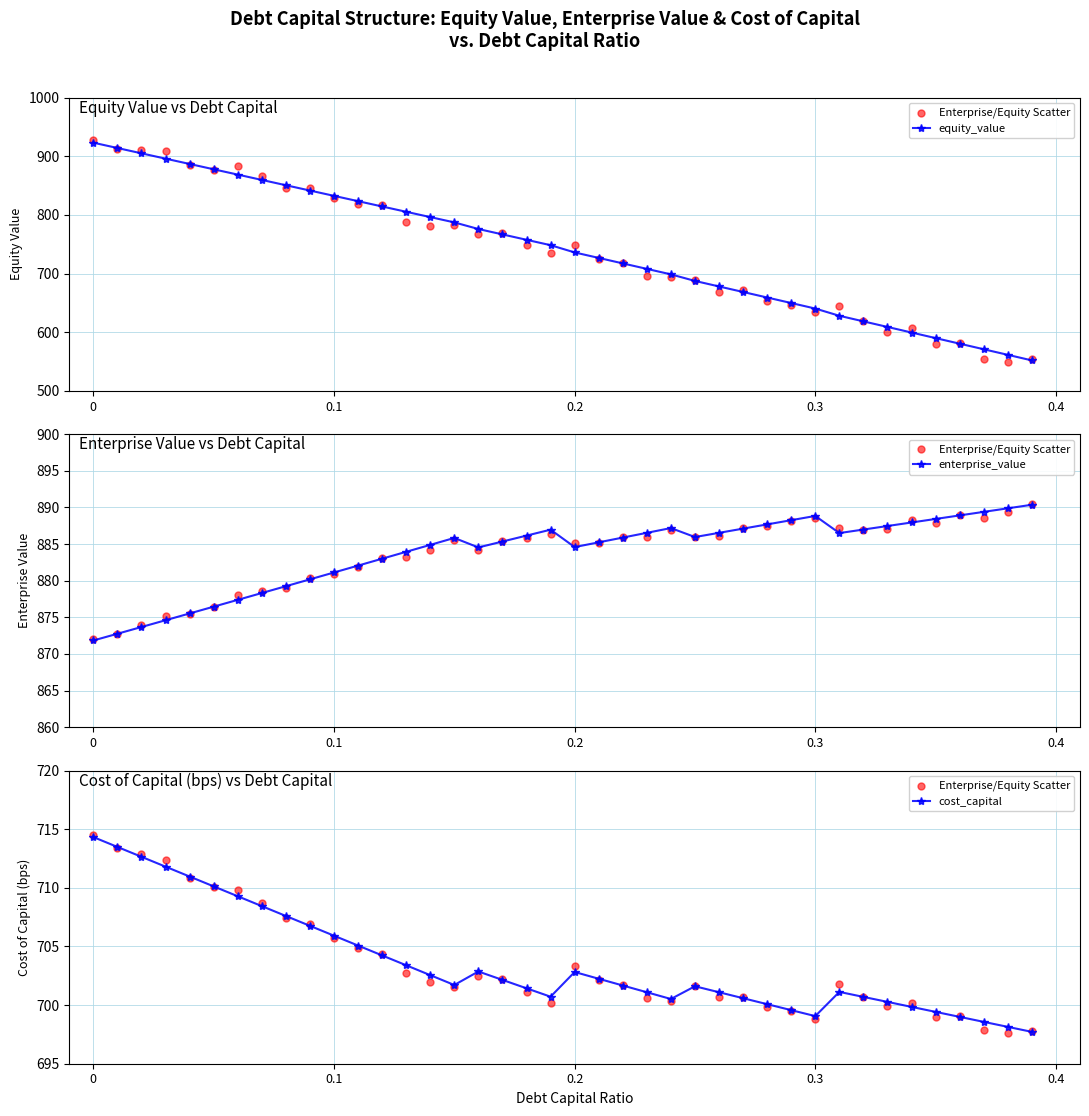

At how many categories does at least one series exceed 851?

40